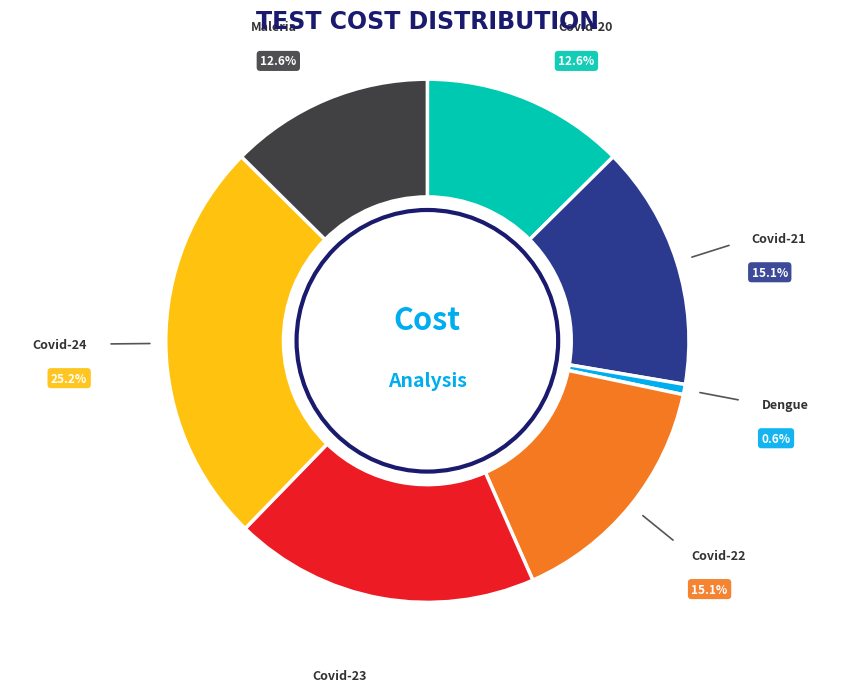

Is there any slice that represents more than half of the pie?

No